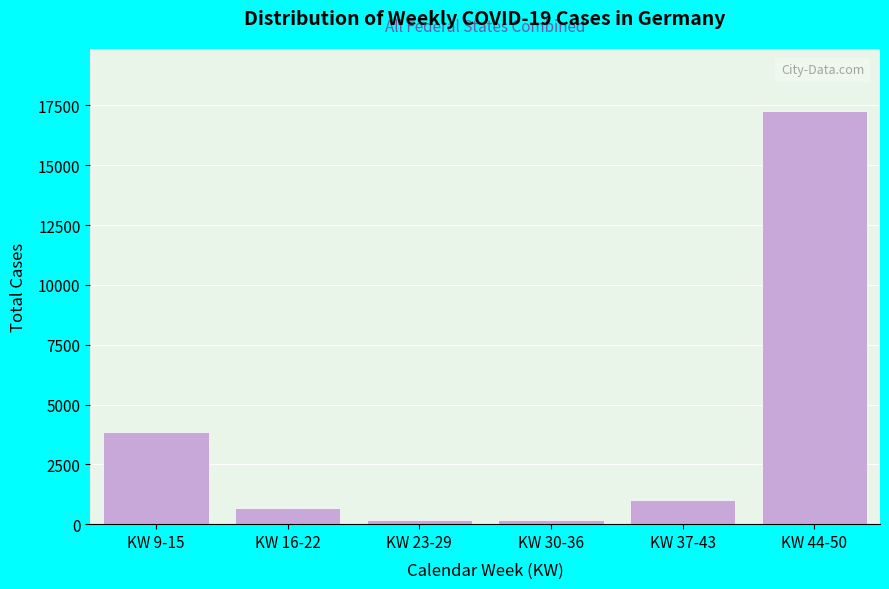

Where is the data nearest to the value 8716?

KW 9-15